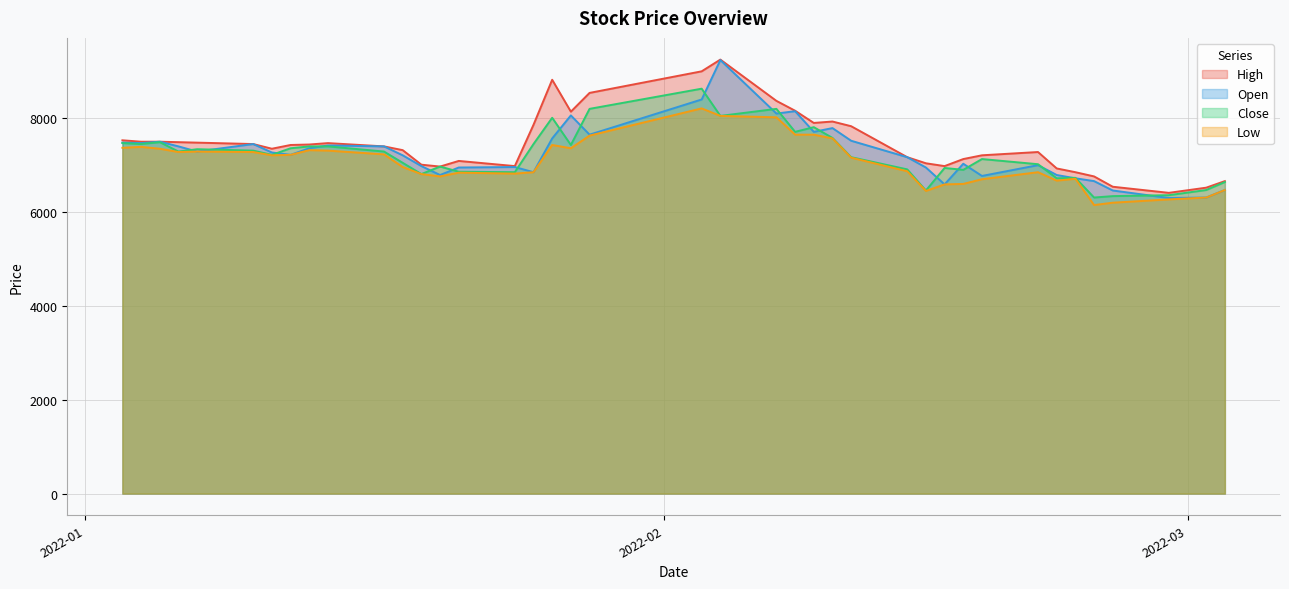

What is the lowest value of the Low series?

6150